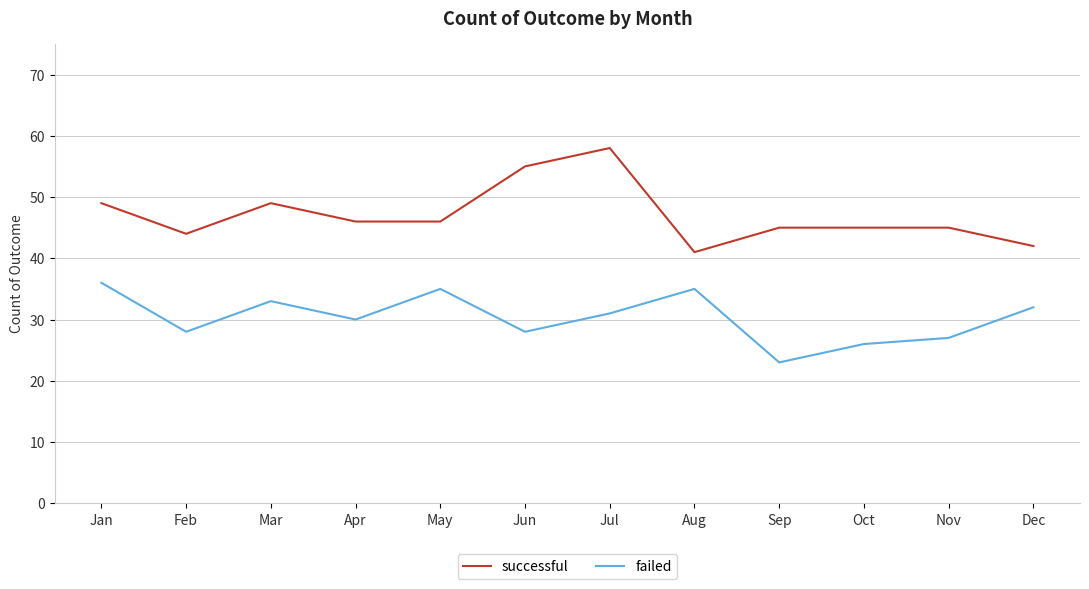

Which series has the largest total across all categories?

successful